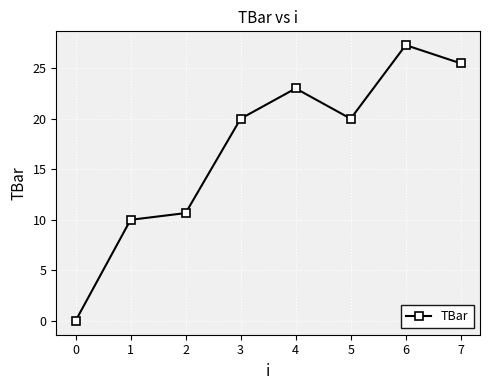

At which label is the value closest to 13?

2